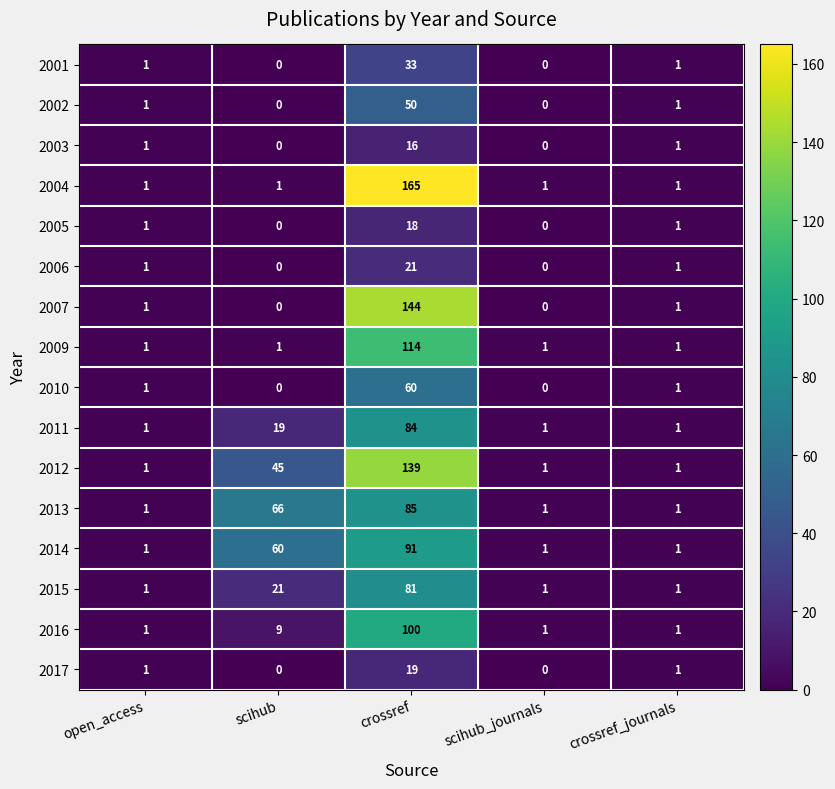

What is the sum of the 2009 values at crossref and scihub?

115